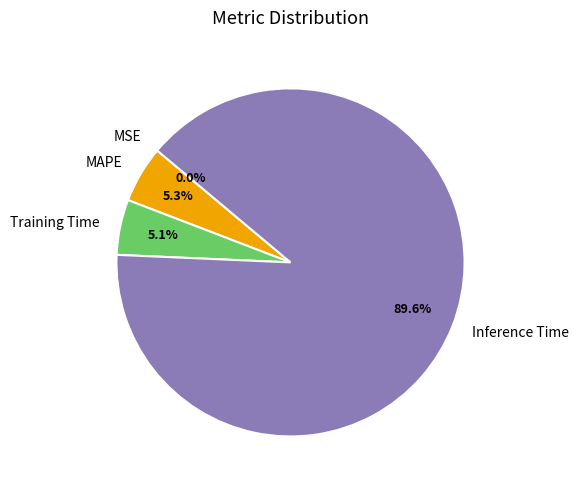

Is Inference Time the majority of the pie?

Yes